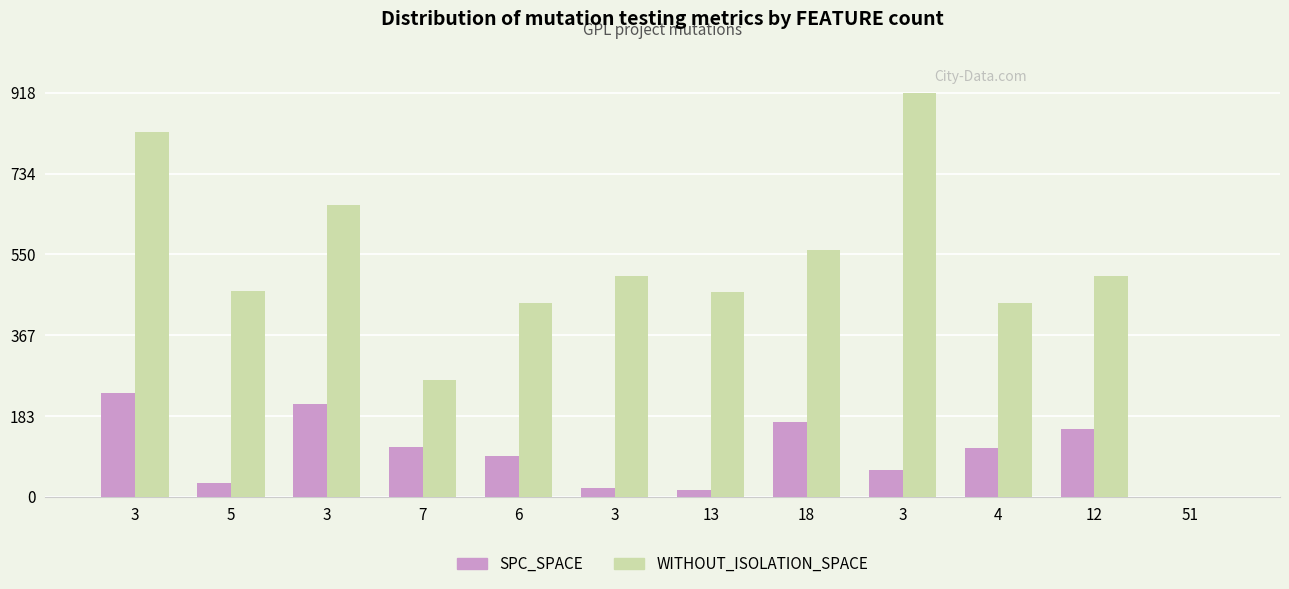

At which label does SPC_SPACE first exceed 111?

3